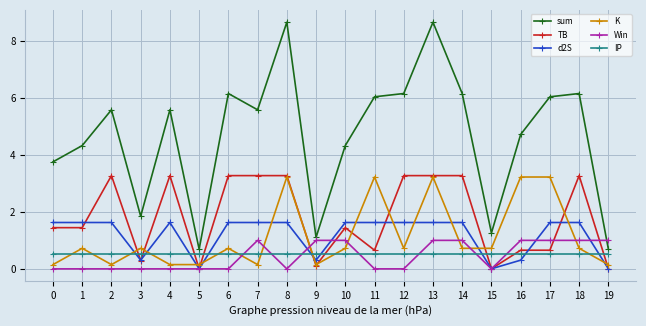

What is the highest value of the IP series?

0.5